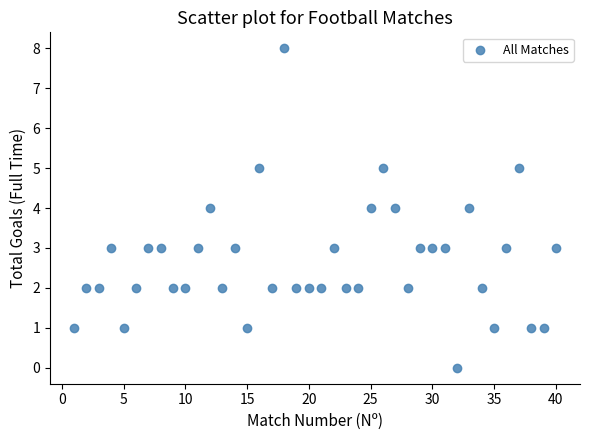

What is the range of X values (max minus min)?

39